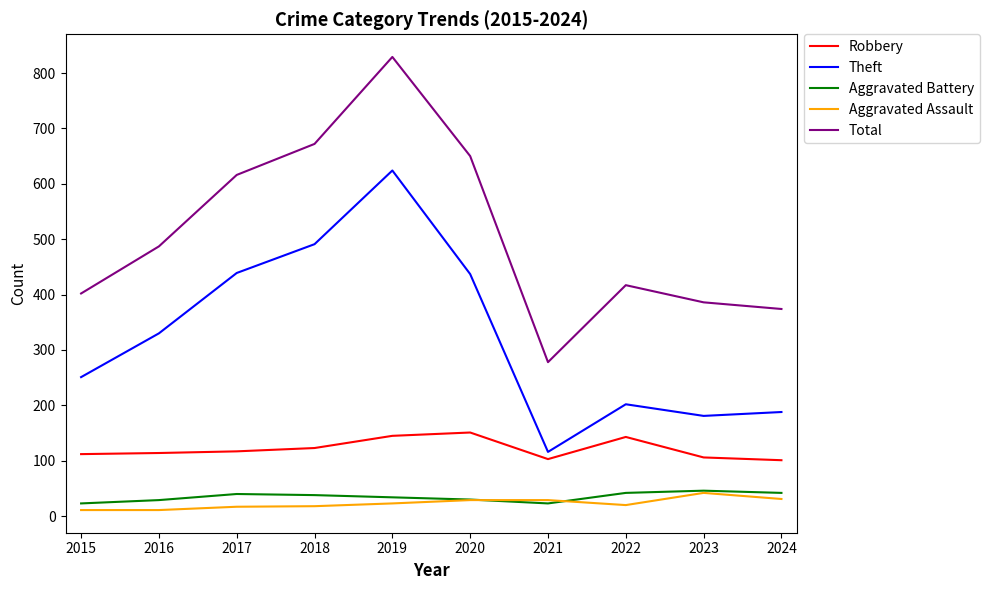

Rank the categories by Total value from lowest to highest.

2021, 2024, 2023, 2015, 2022, 2016, 2017, 2020, 2018, 2019